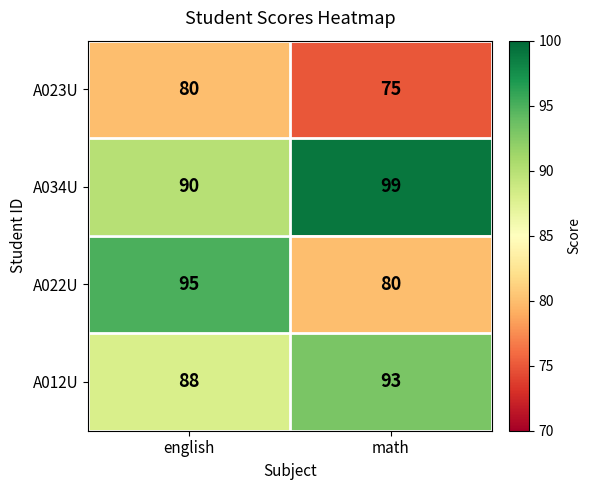

Which series has the largest range (max minus min)?

A022U